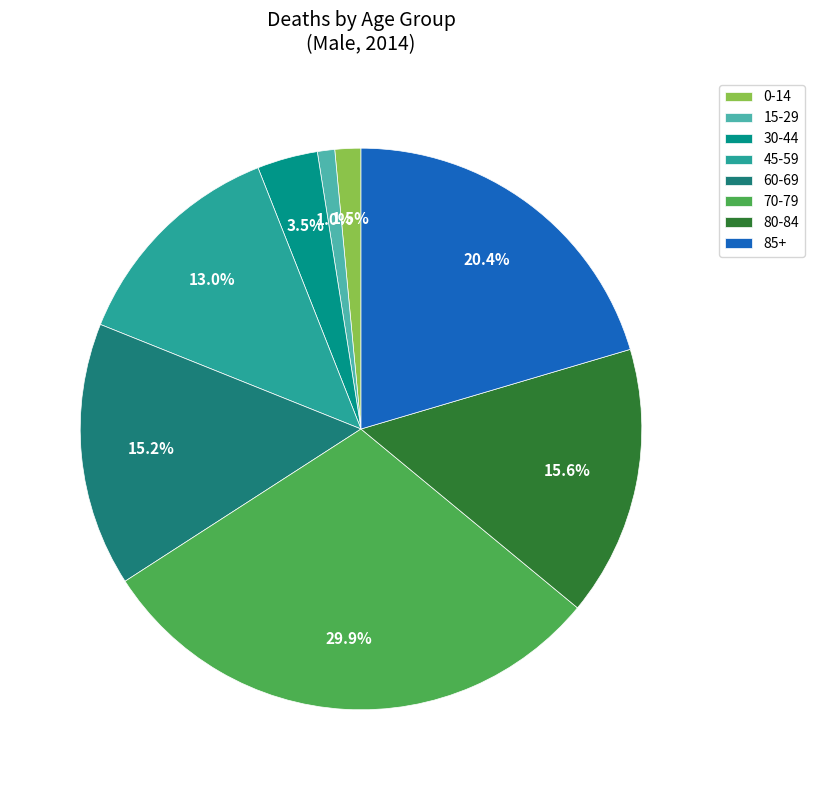

Is there a majority slice in this chart?

No